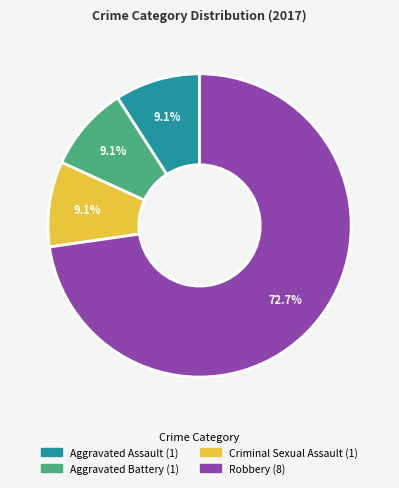

To the nearest percent, what is the average slice percentage?

25%